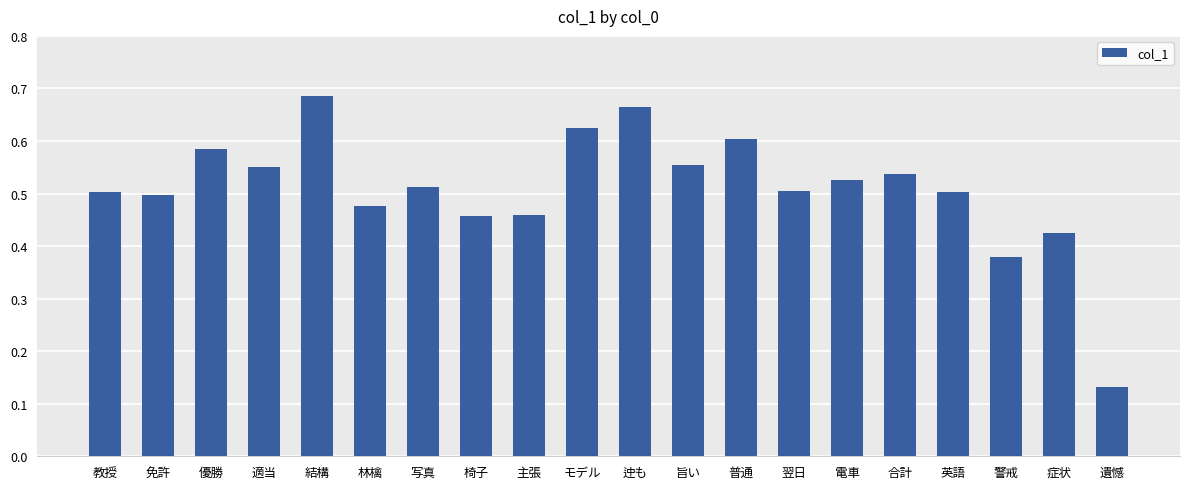

What is the label of the 18th bar from the right?

優勝